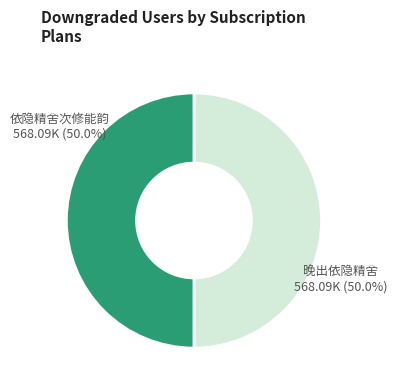

How many segments does this pie chart have?

2